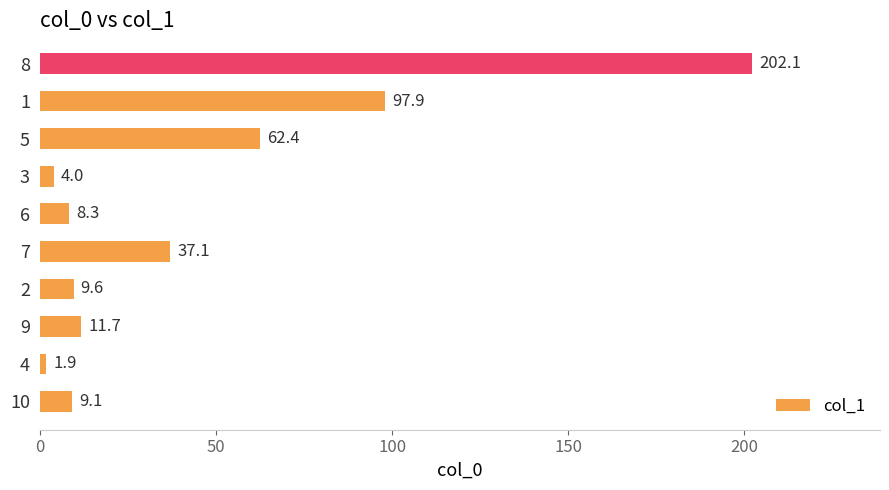

Are the bars horizontal?

Yes